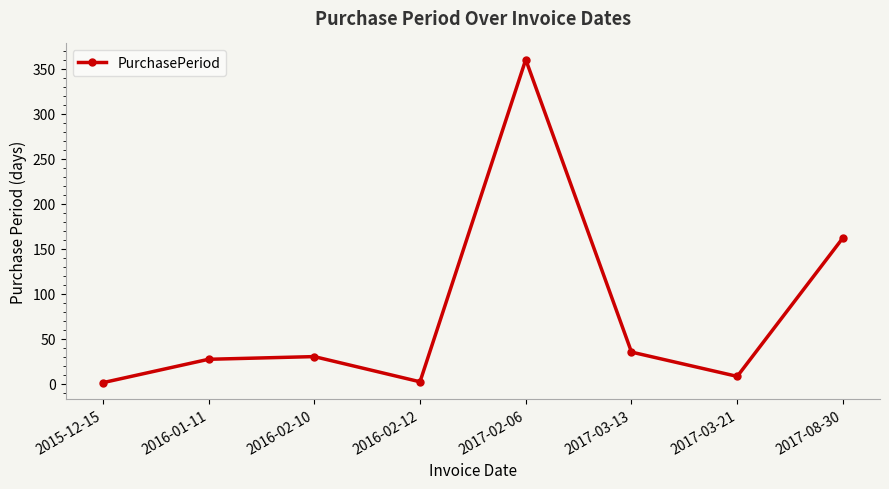

At which category does the chart reach its peak across all series?

2017-02-06